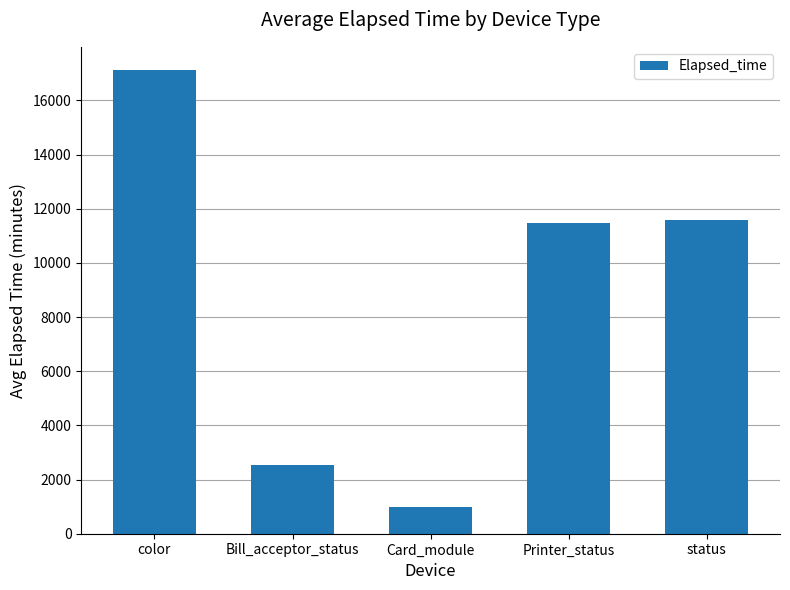

Are the bars horizontal?

No